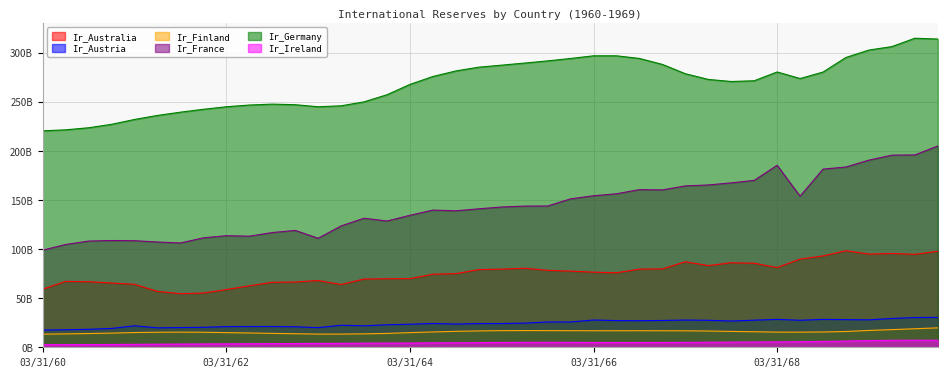

How many lines are shown in the chart?

6